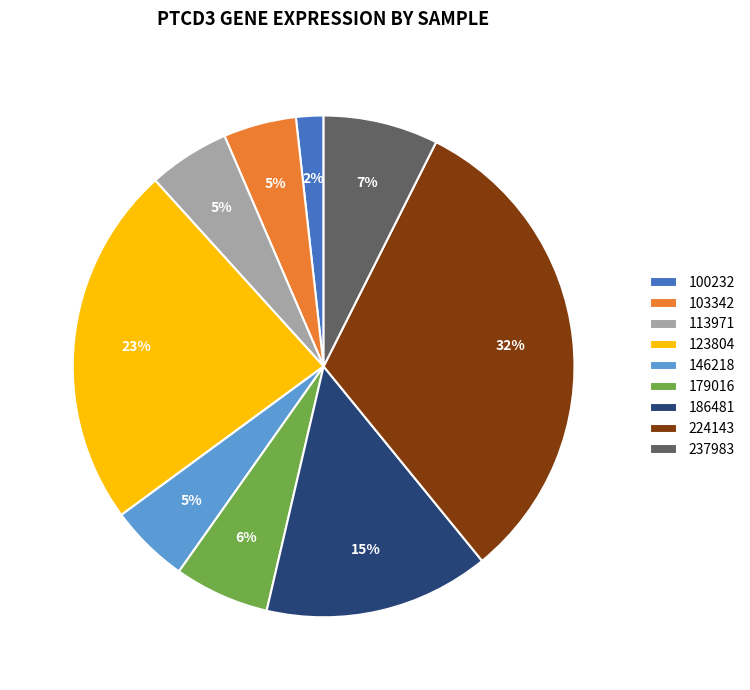

True or false: 179016 accounts for 14% of the total.

False